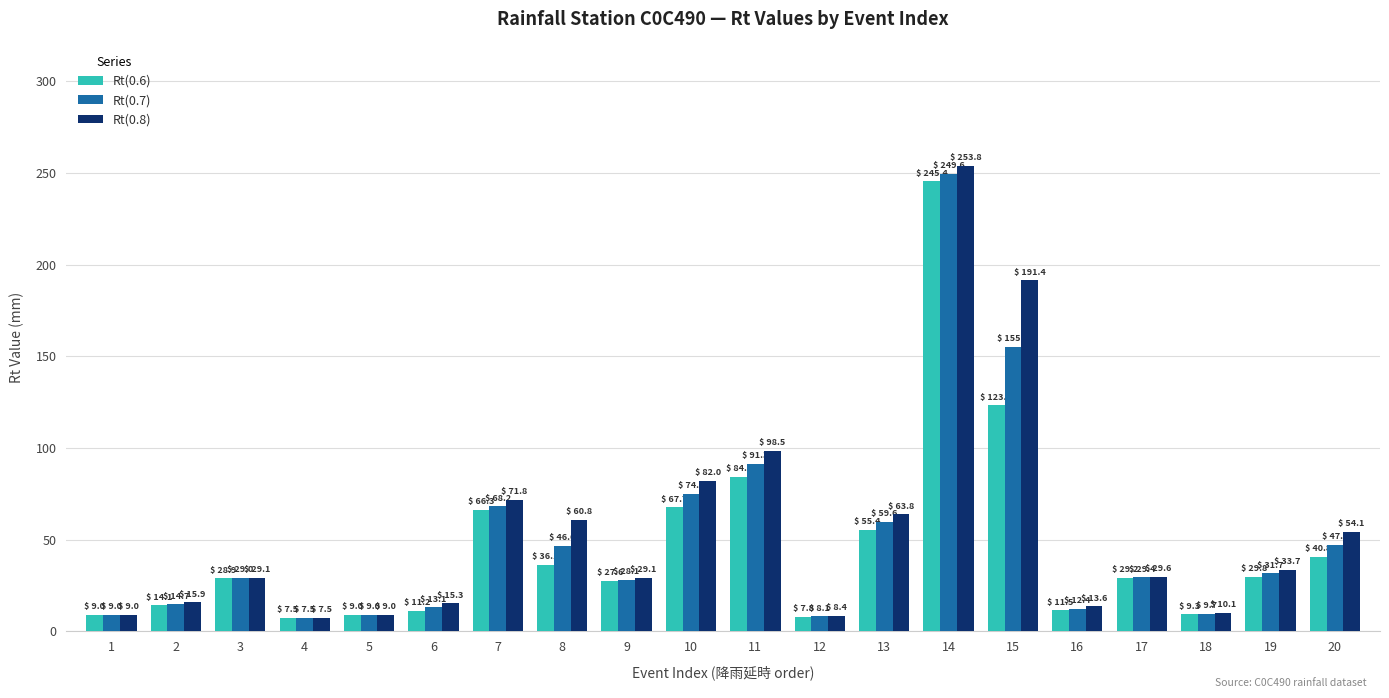

Is it true that Rt(0.8) equals 11.3 at 19?

False